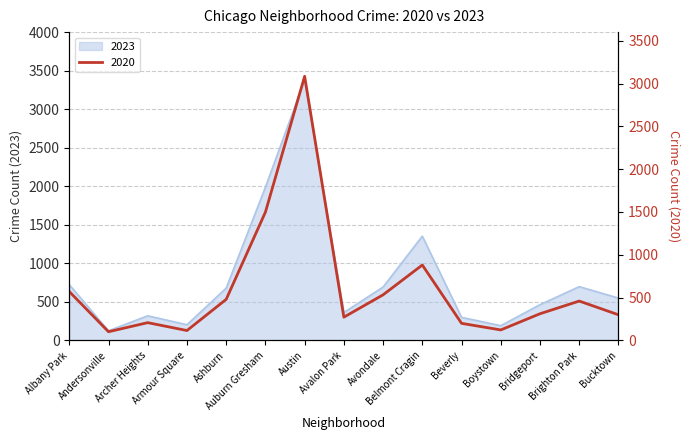

The 2020 series shows 739 at Brighton Park. True or false?

False